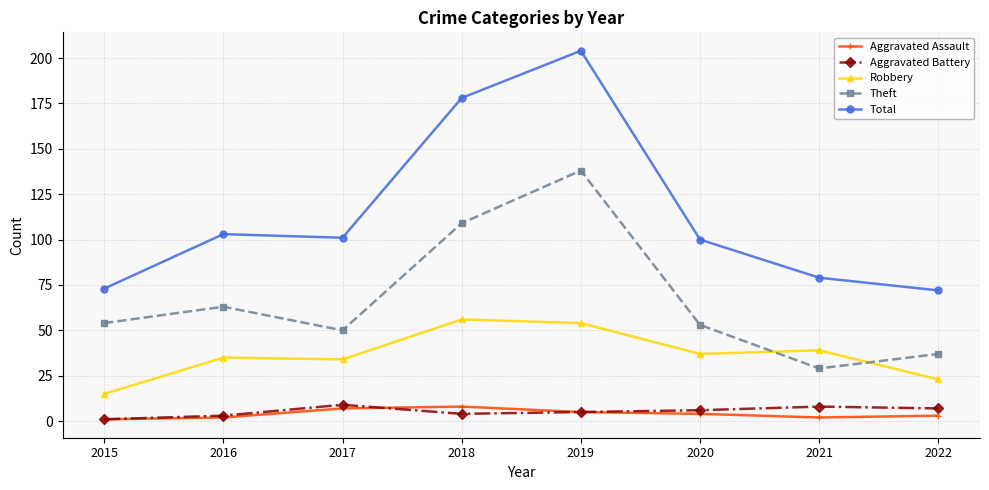

At which category is the sum across all series the highest?

2019